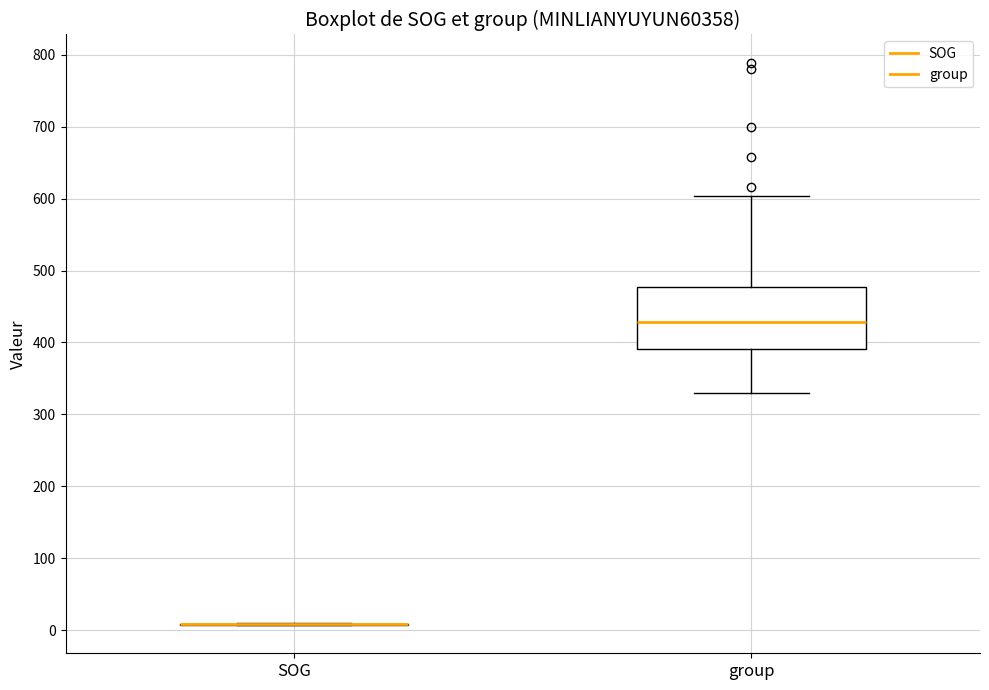

Comparing the boxes themselves (not the whiskers), which one is the tallest?

group